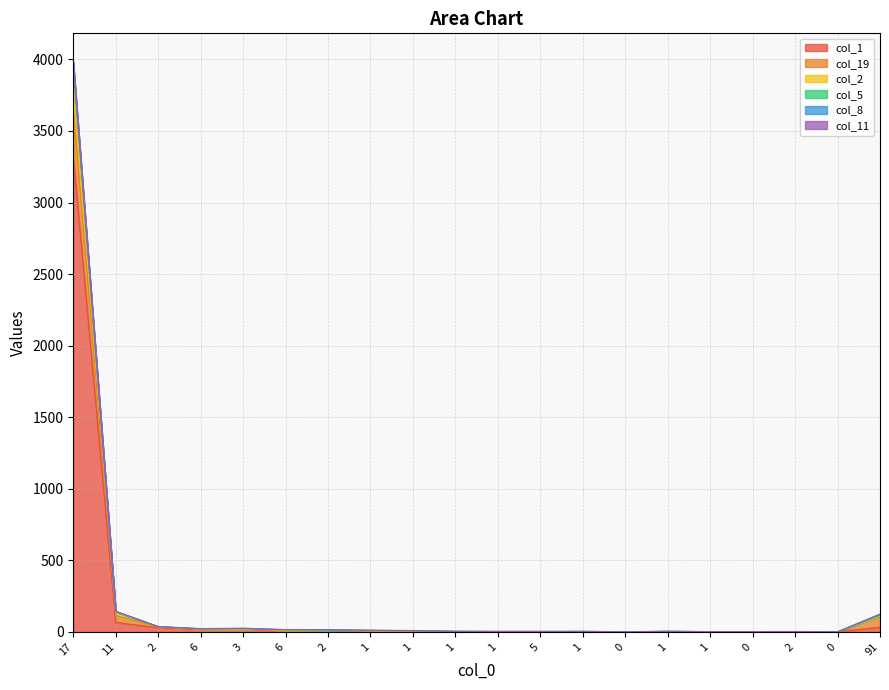

What is the label of the 11th point from the left?

1